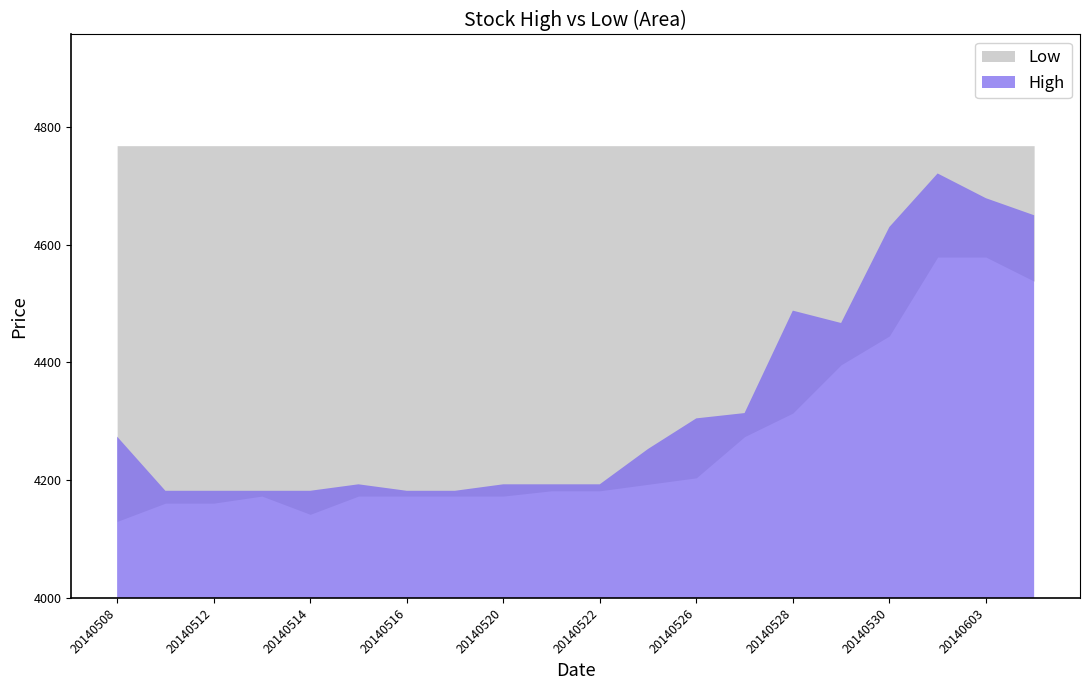

In High, how many points are higher than both neighbors (excluding endpoints)?

3